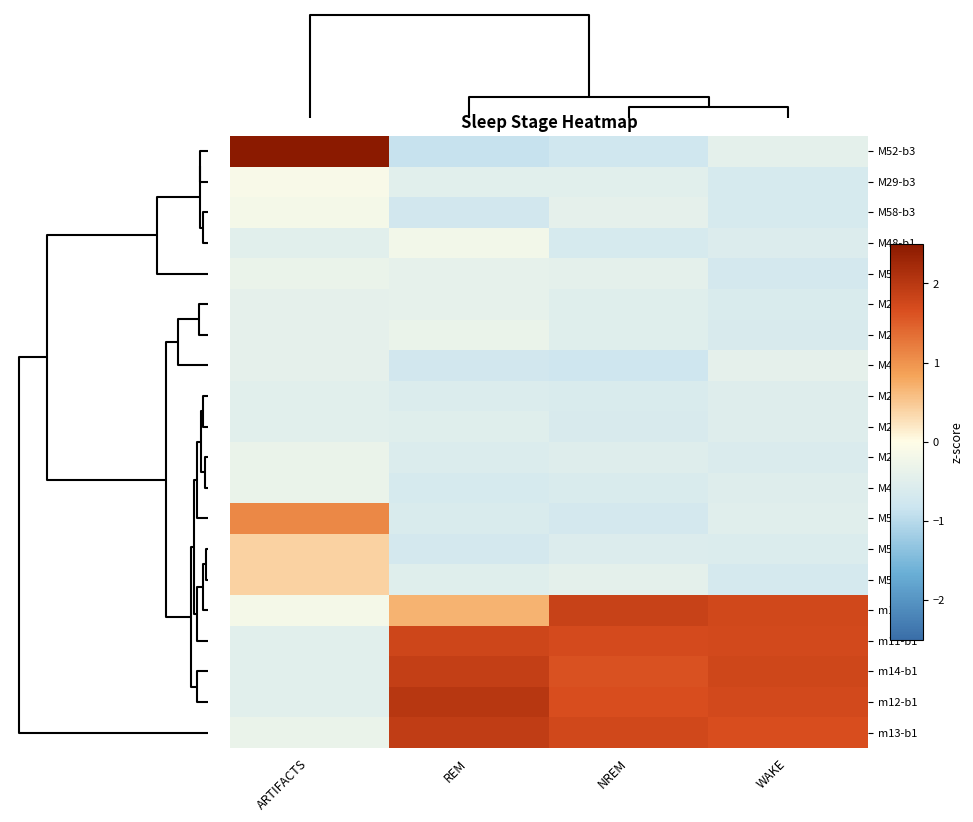

At which category is the sum across all series the highest?

WAKE